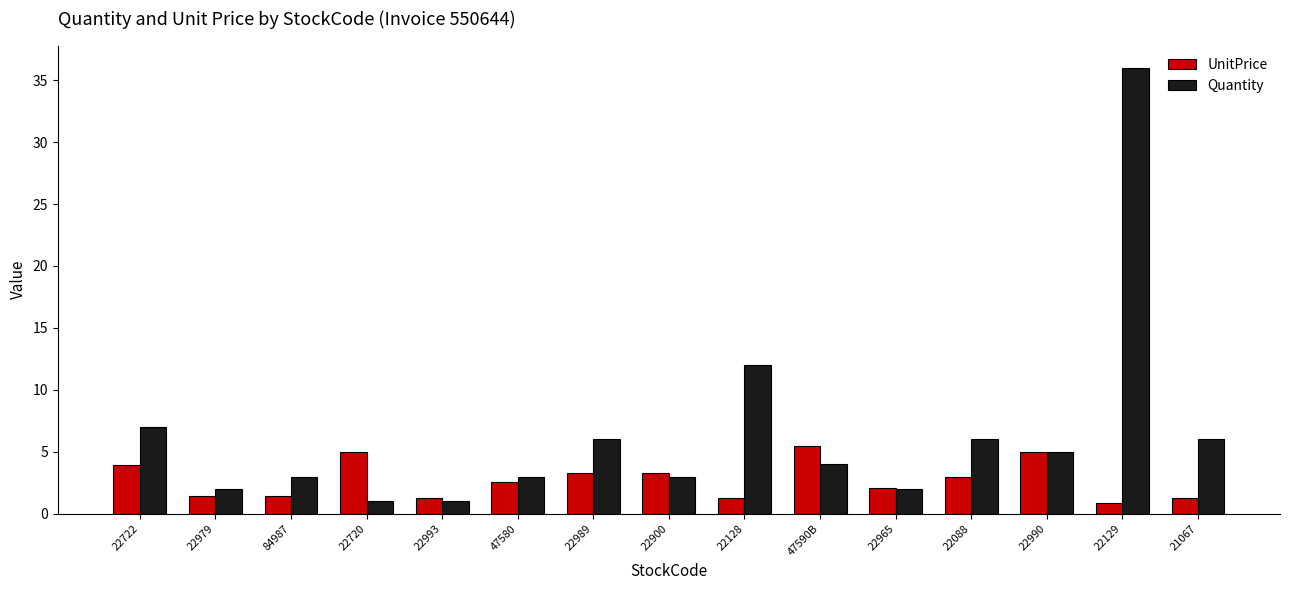

The Quantity series shows 8.1 at 22088. True or false?

False